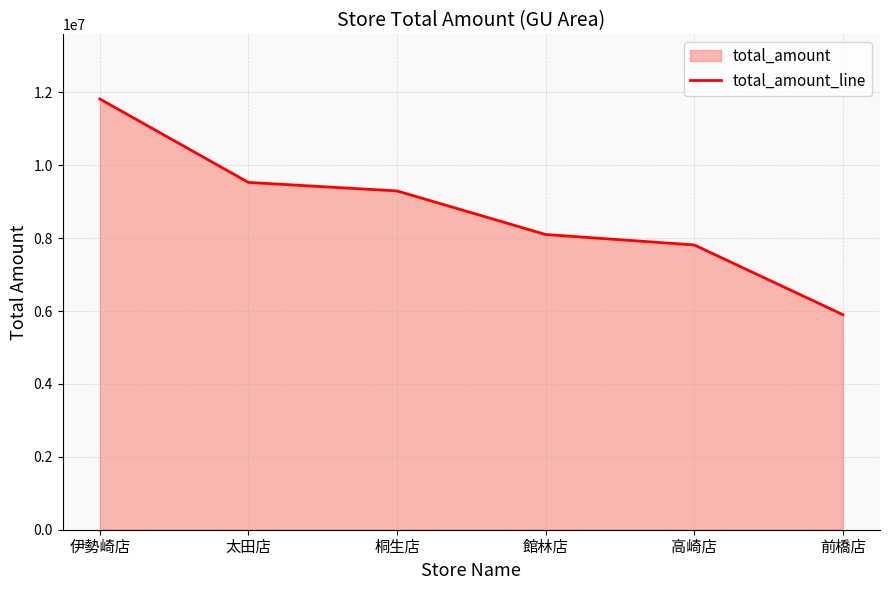

Rank the categories by value from highest to lowest.

伊勢崎店, 太田店, 桐生店, 館林店, 高崎店, 前橋店